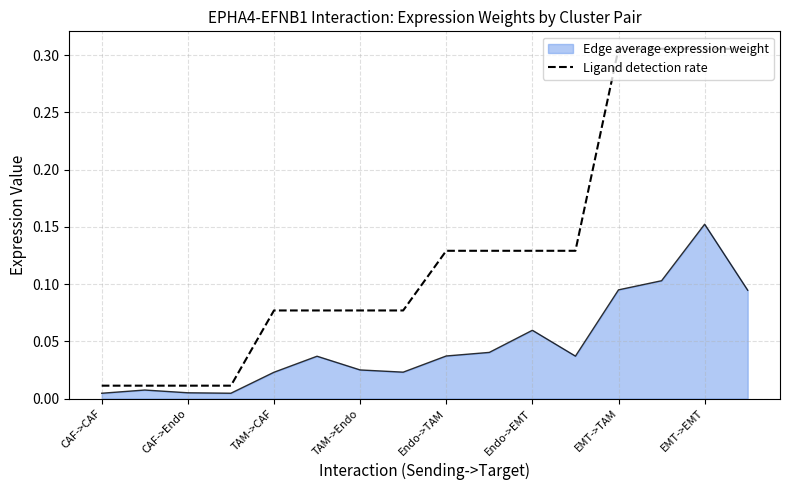

Which series has the widest spread of values?

Ligand detection rate